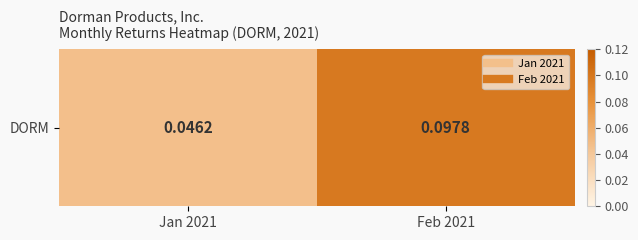

What is the change in value from Jan 2021 to Feb 2021?

+0.1